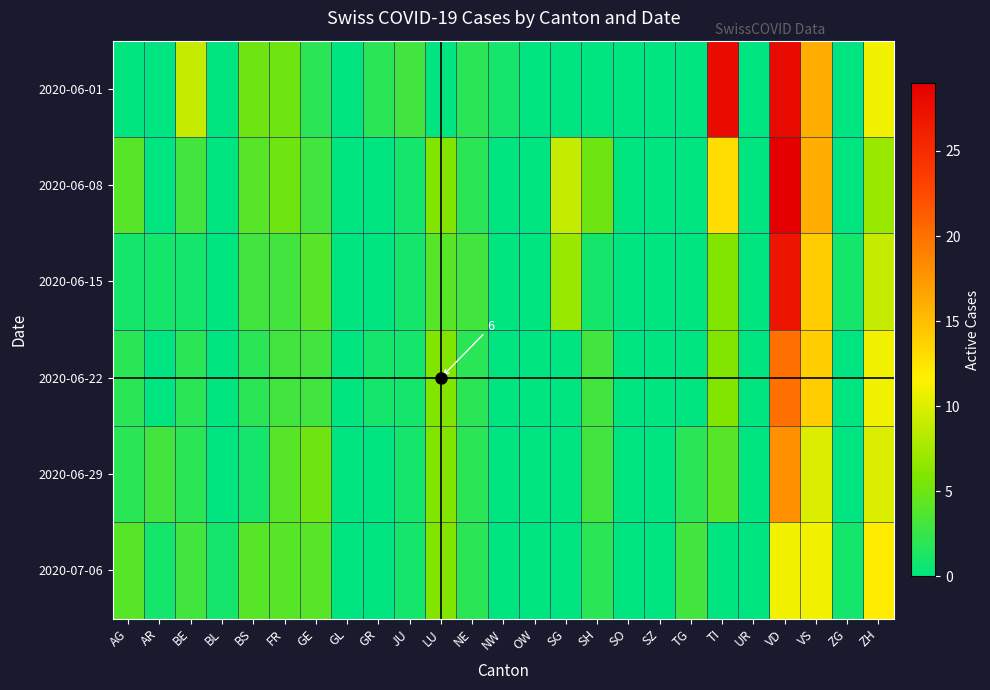

How many values in the 2020-07-06 series are below 1?

9